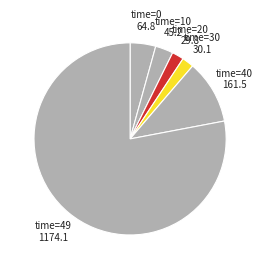

What is the largest slice in the pie chart?

49